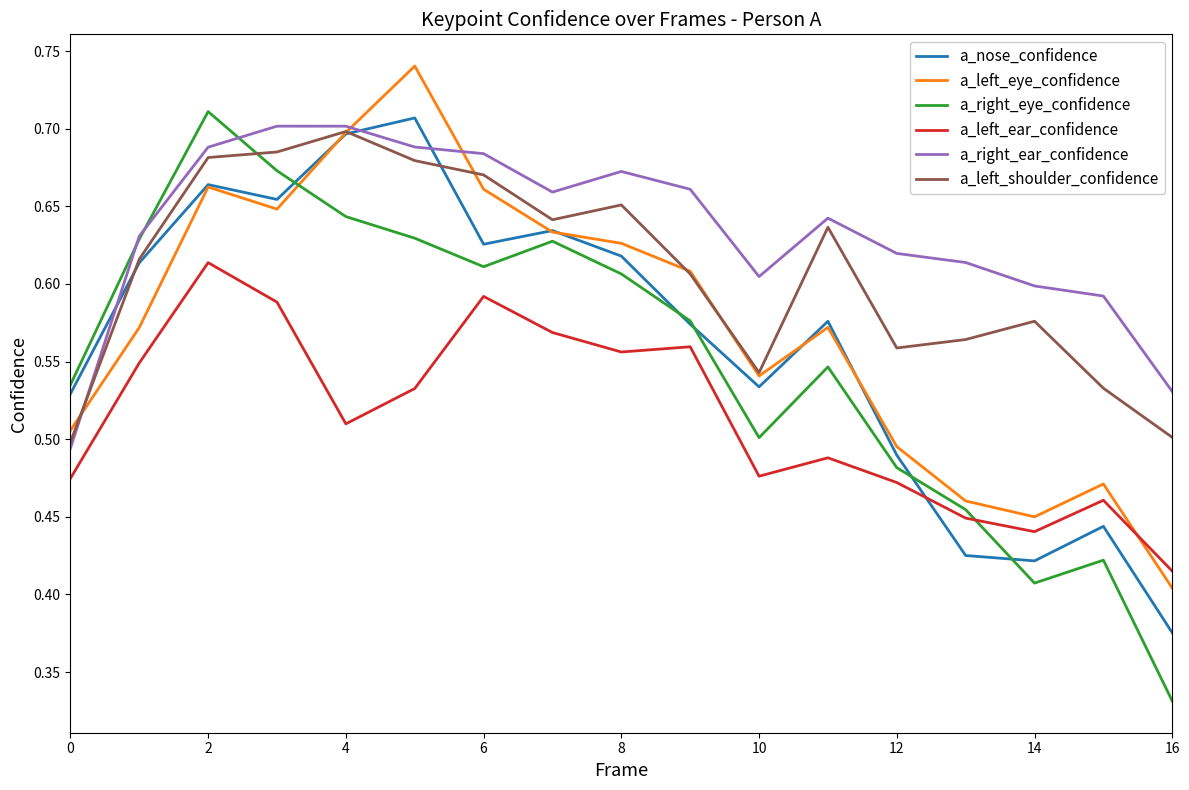

Which series has the largest total across all categories?

a_right_ear_confidence